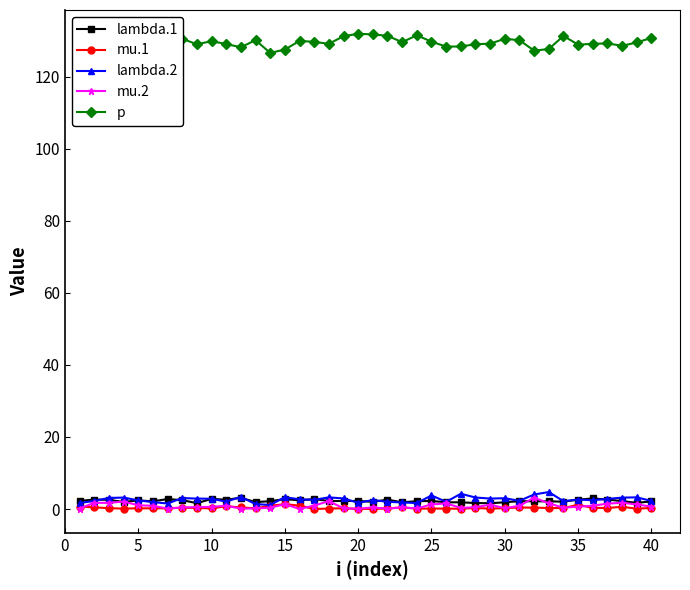

What is the difference between the maximum and minimum values in the lambda.2 series?

3.6